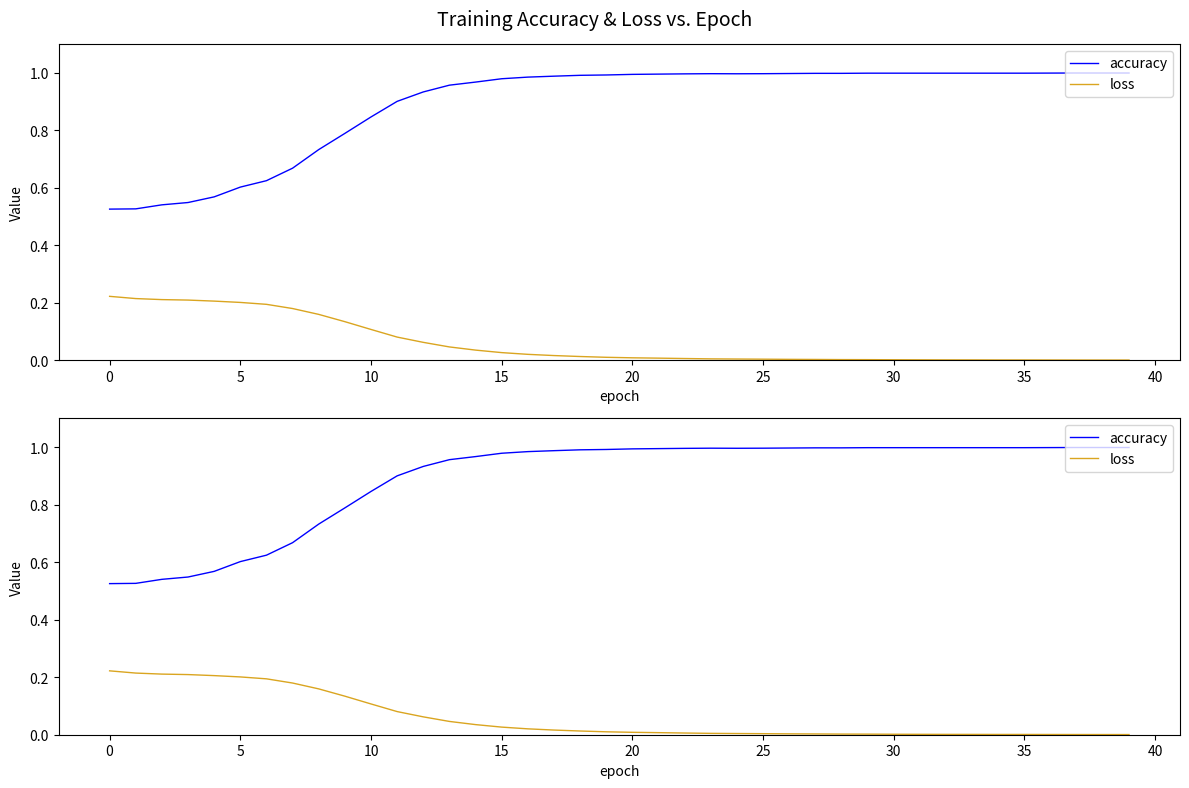

What is the difference between the maximum and minimum values in the accuracy series?

0.5